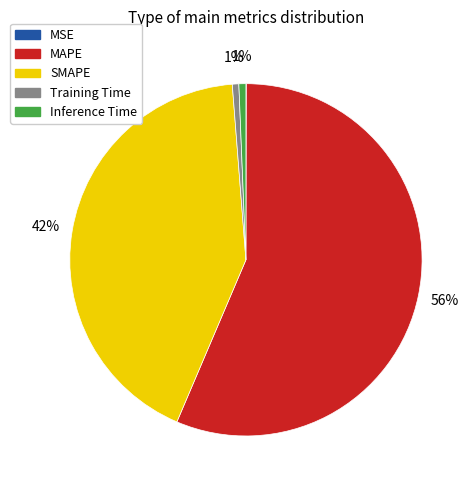

Which slice is the largest?

MAPE